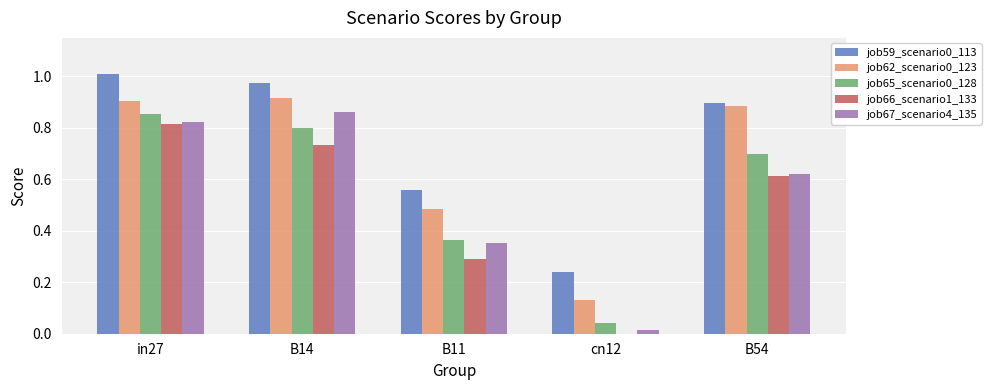

The value of job62_scenario0_123 at B54 is 0.9. True or false?

True